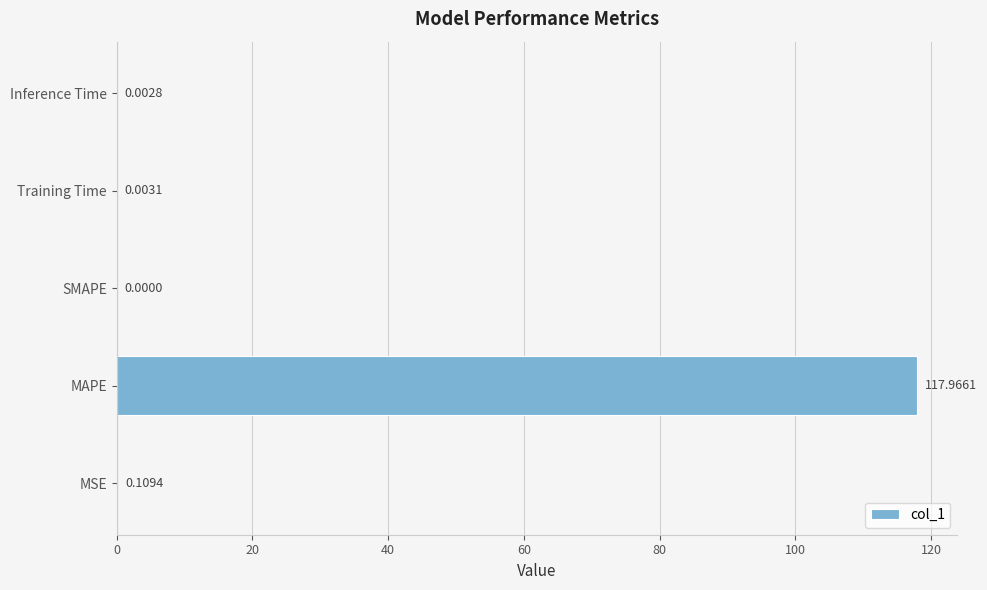

Which label corresponds to the largest value in the chart?

MAPE